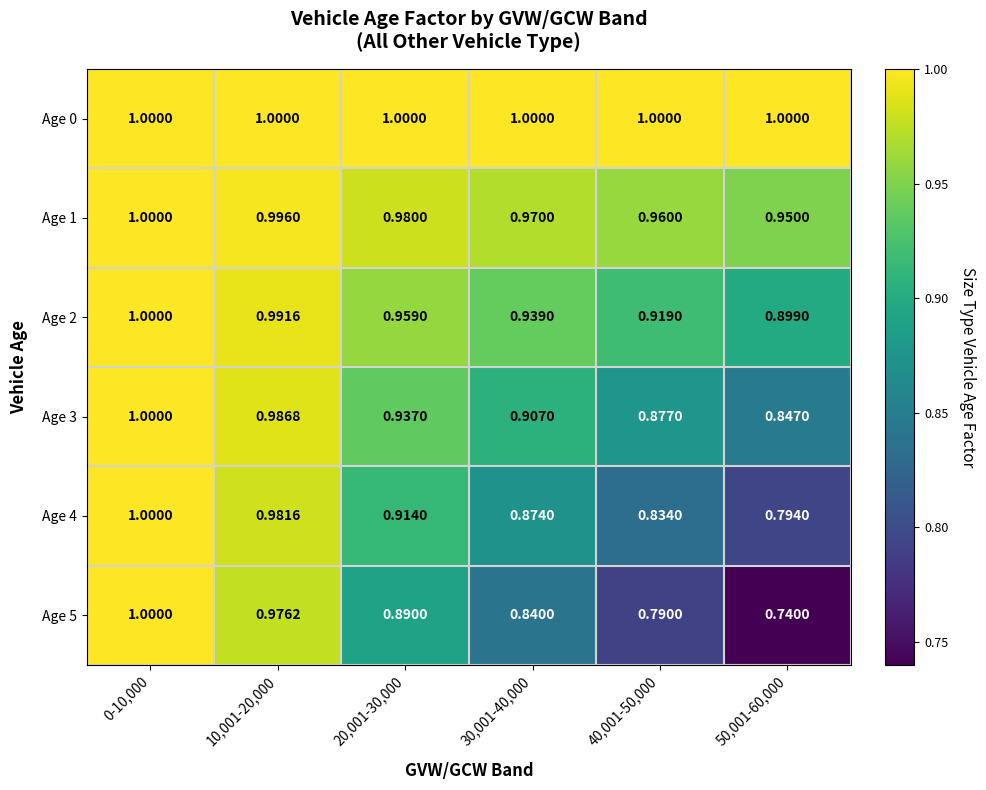

Is the value of Age 5 at 30,001-40,000 greater than the value of Age 0 at 10,001-20,000?

No